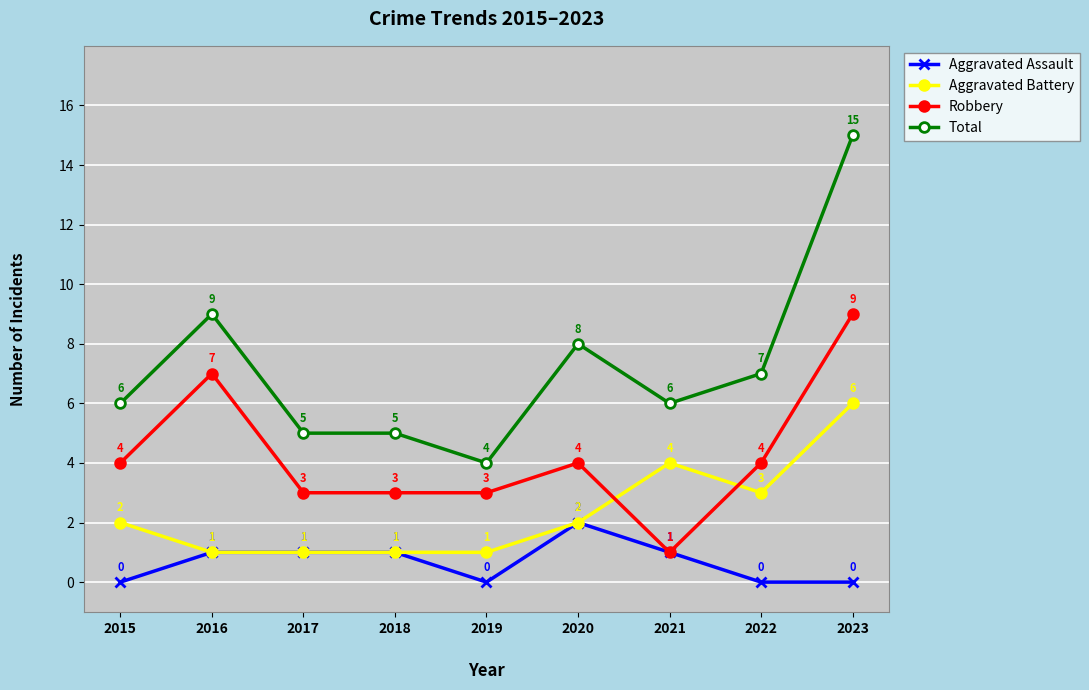

How many data points in Aggravated Battery are less than 2?

4